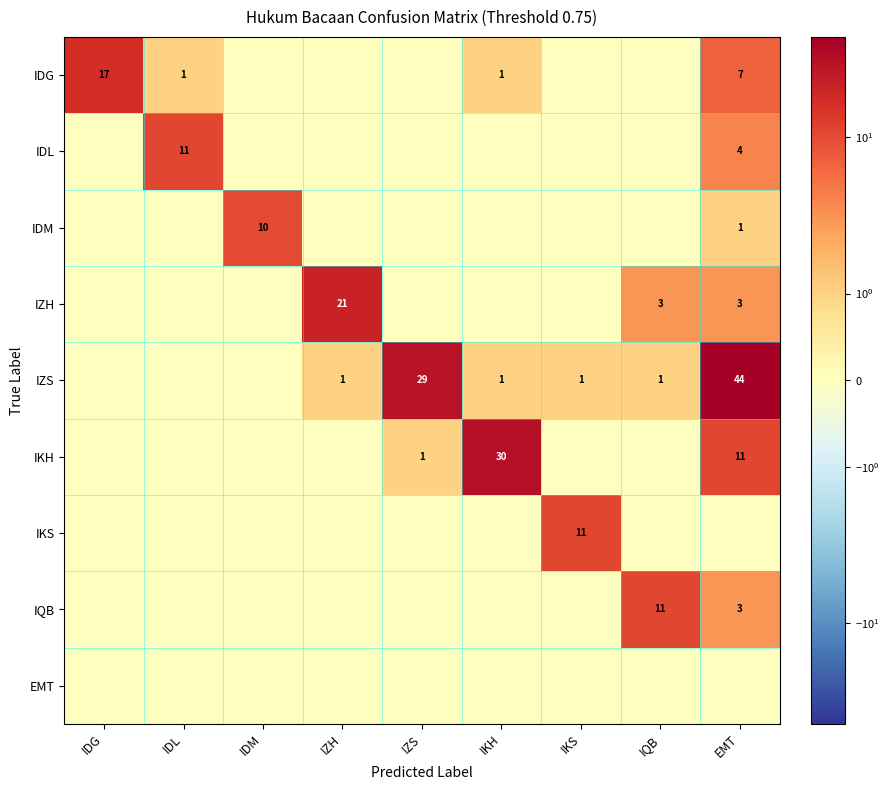

The value of IZH at IZH is 21. True or false?

True